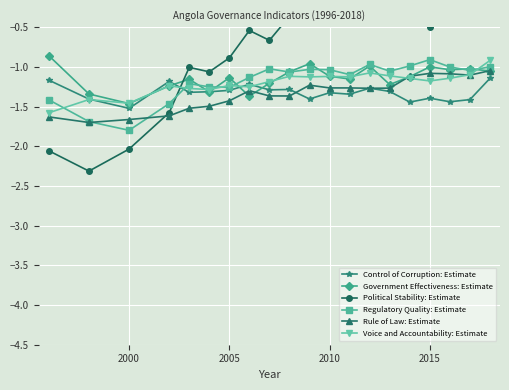

The Government Effectiveness: Estimate series shows -1.1 at 2005. True or false?

True